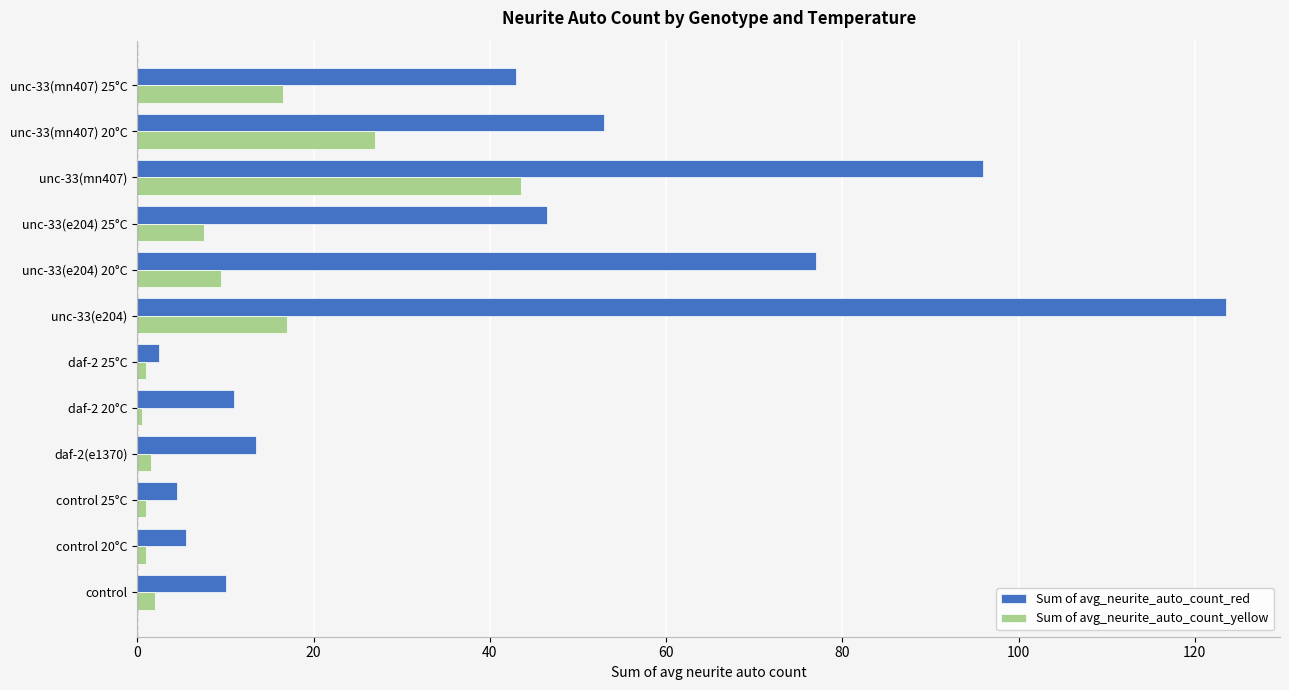

What is the sum of all Sum of avg_neurite_auto_count_yellow values?

128.0